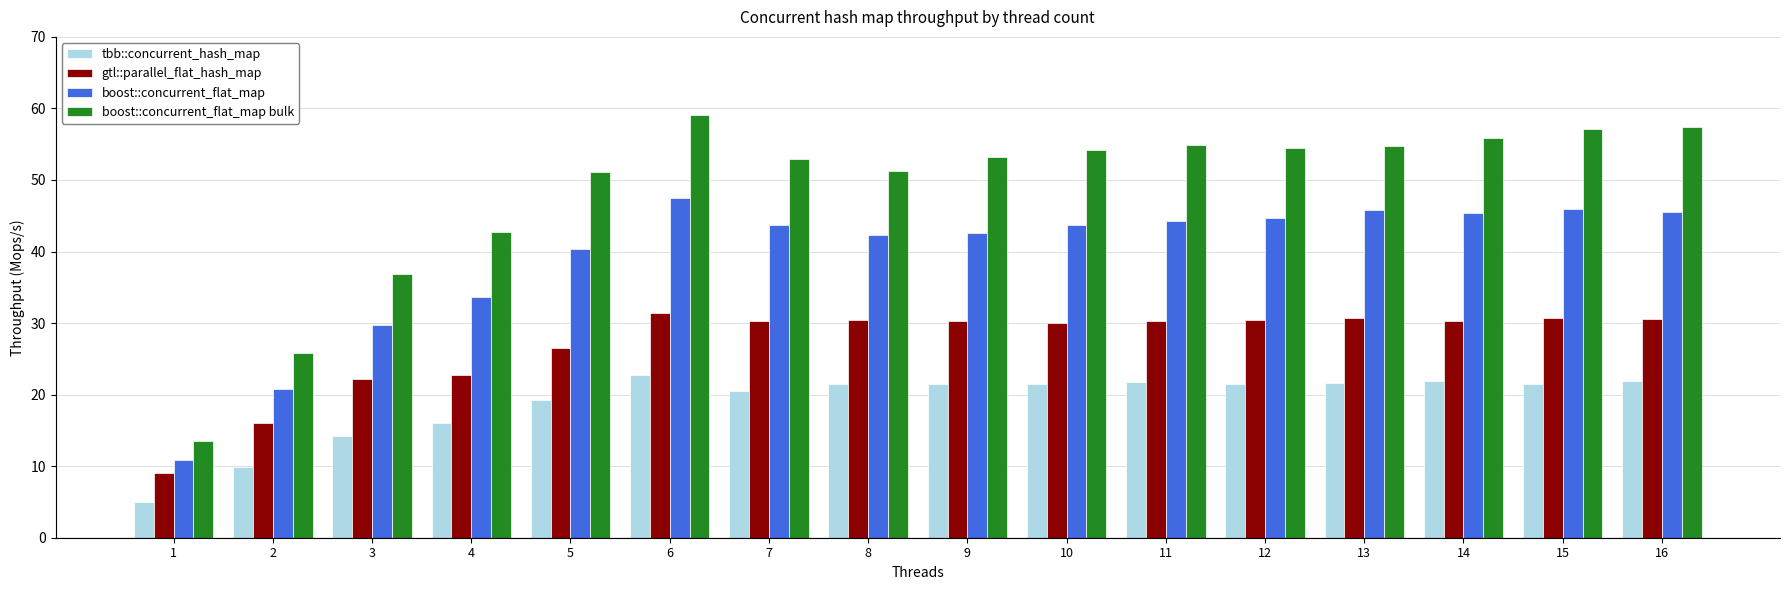

How many distinct data groups are displayed?

4